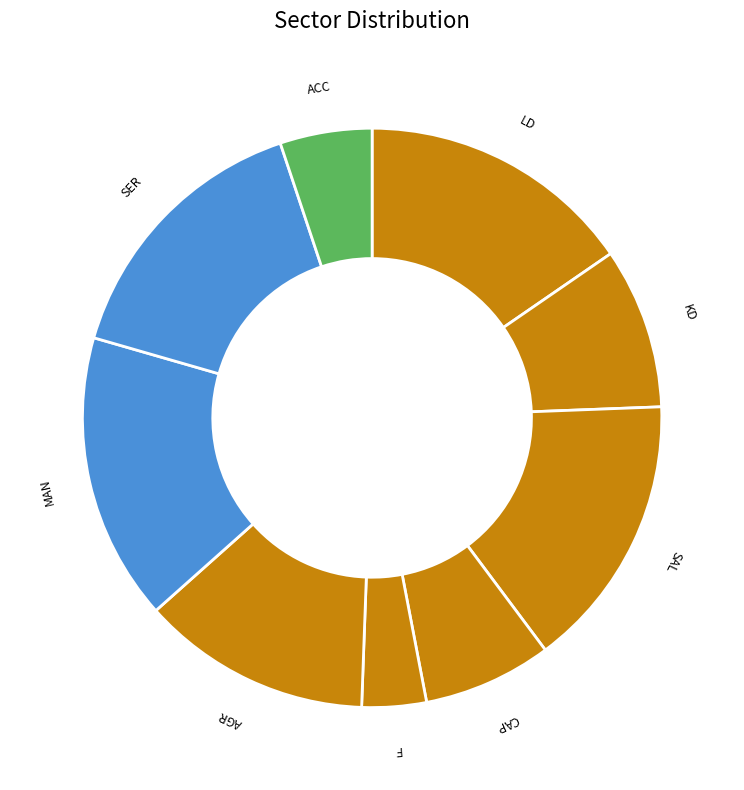

Combined, do F and AGR account for over 50%?

No